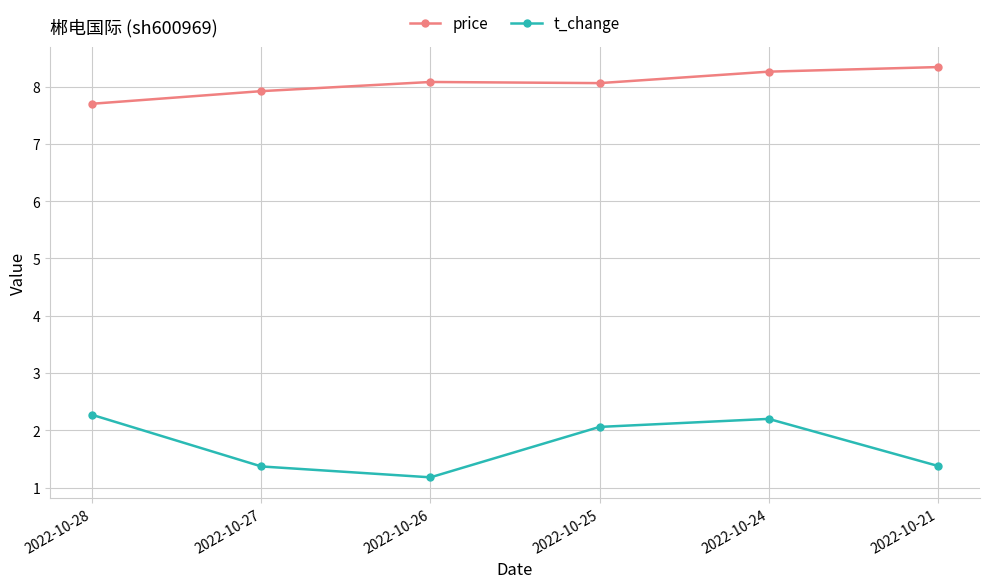

Reading right to left, extract all data points from this chart.

price: 8.3	8.3	8.1	8.1	7.9	7.7
t_change: 1.4	2.2	2.1	1.2	1.4	2.3